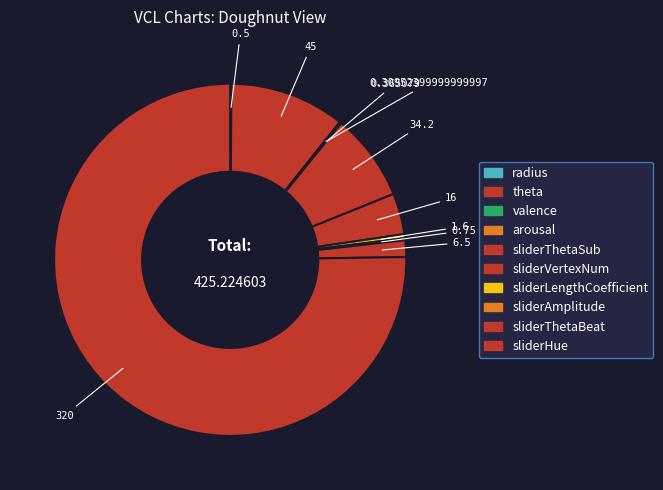

How many segments does this pie chart have?

10